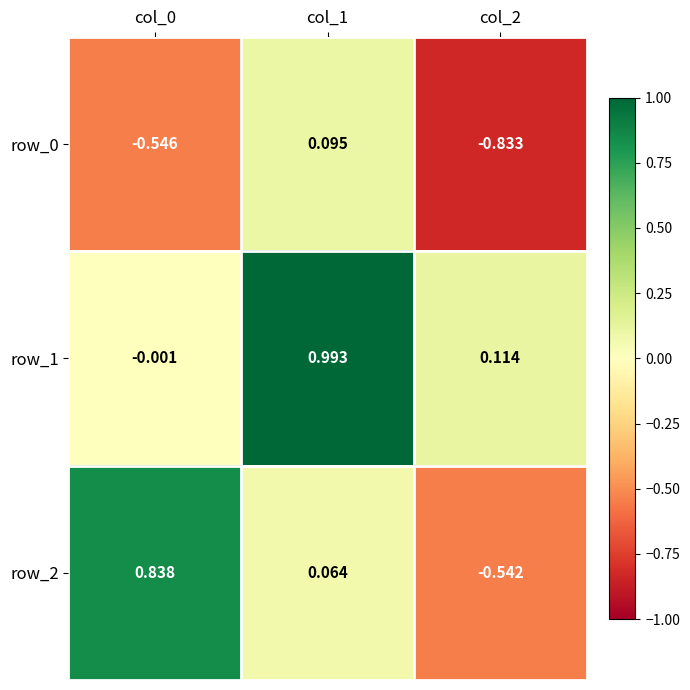

At which label does row_0 first exceed 0?

col_1